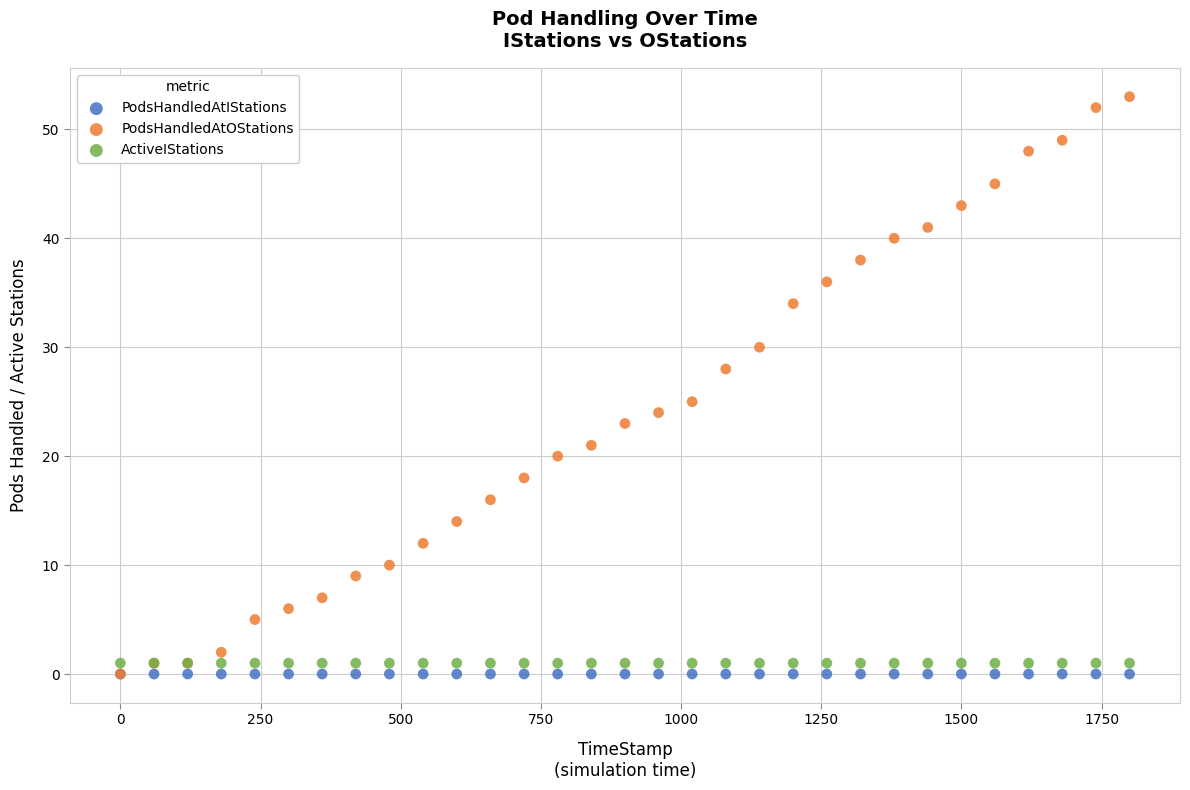

Across all series, what Y value is closest to 26?

25